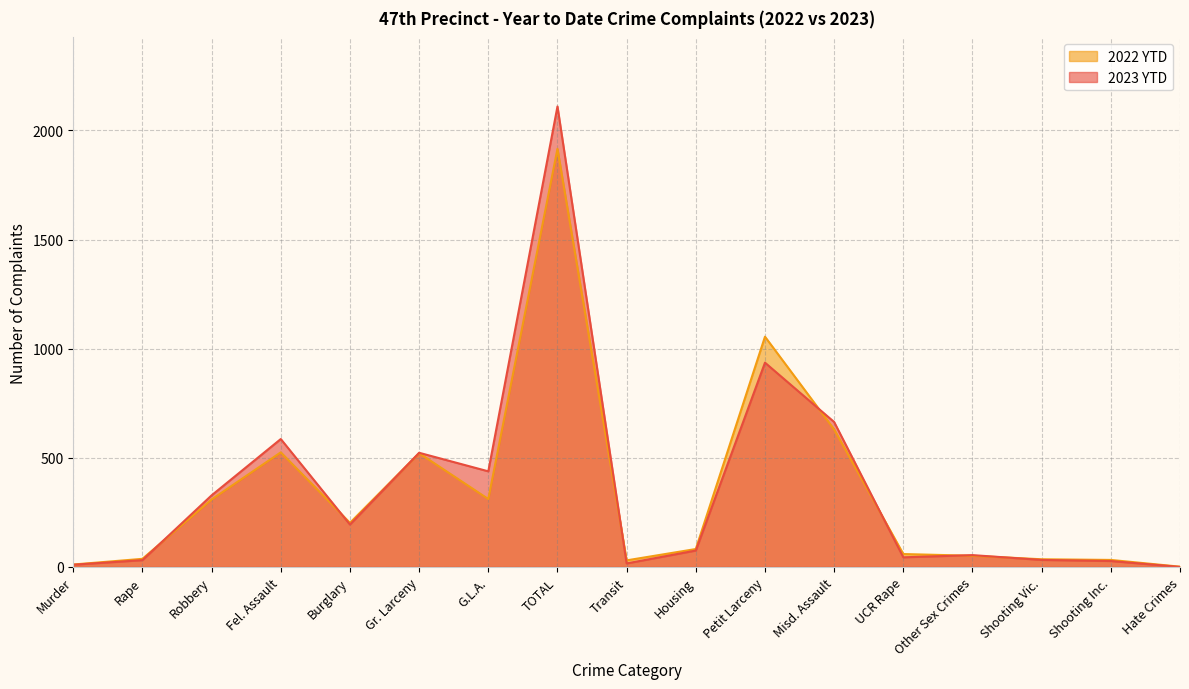

What position from the left is Transit?

9